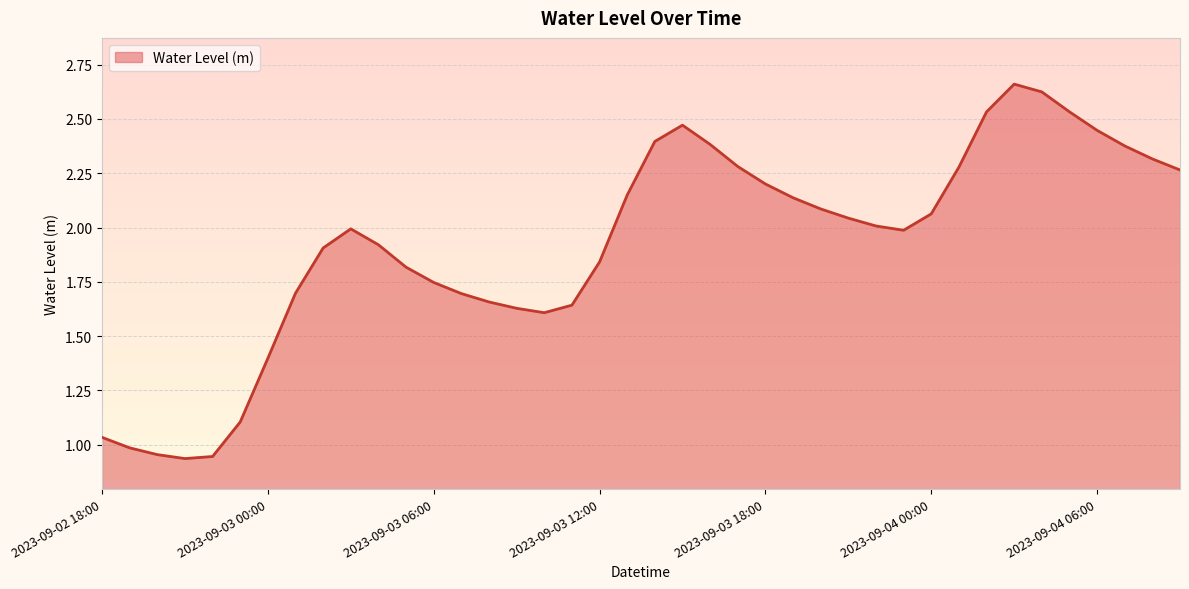

Reading right to left, list all the values displayed in this chart.

2023-09-04 09:00=2.3	2023-09-04 08:00=2.3	2023-09-04 07:00=2.4	2023-09-04 06:00=2.4	2023-09-04 05:00=2.5	2023-09-04 04:00=2.6	2023-09-04 03:00=2.7	2023-09-04 02:00=2.5	2023-09-04 01:00=2.3	2023-09-04 00:00=2.1	2023-09-03 23:00=2.0	2023-09-03 22:00=2.0	2023-09-03 21:00=2.0	2023-09-03 20:00=2.1	2023-09-03 19:00=2.1	2023-09-03 18:00=2.2	2023-09-03 17:00=2.3	2023-09-03 16:00=2.4	2023-09-03 15:00=2.5	2023-09-03 14:00=2.4	2023-09-03 13:00=2.1	2023-09-03 12:00=1.8	2023-09-03 11:00=1.6	2023-09-03 10:00=1.6	2023-09-03 09:00=1.6	2023-09-03 08:00=1.7	2023-09-03 07:00=1.7	2023-09-03 06:00=1.7	2023-09-03 05:00=1.8	2023-09-03 04:00=1.9	2023-09-03 03:00=2.0	2023-09-03 02:00=1.9	2023-09-03 01:00=1.7	2023-09-03 00:00=1.4	2023-09-02 23:00=1.1	2023-09-02 22:00=0.9	2023-09-02 21:00=0.9	2023-09-02 20:00=1.0	2023-09-02 19:00=1.0	2023-09-02 18:00=1.0